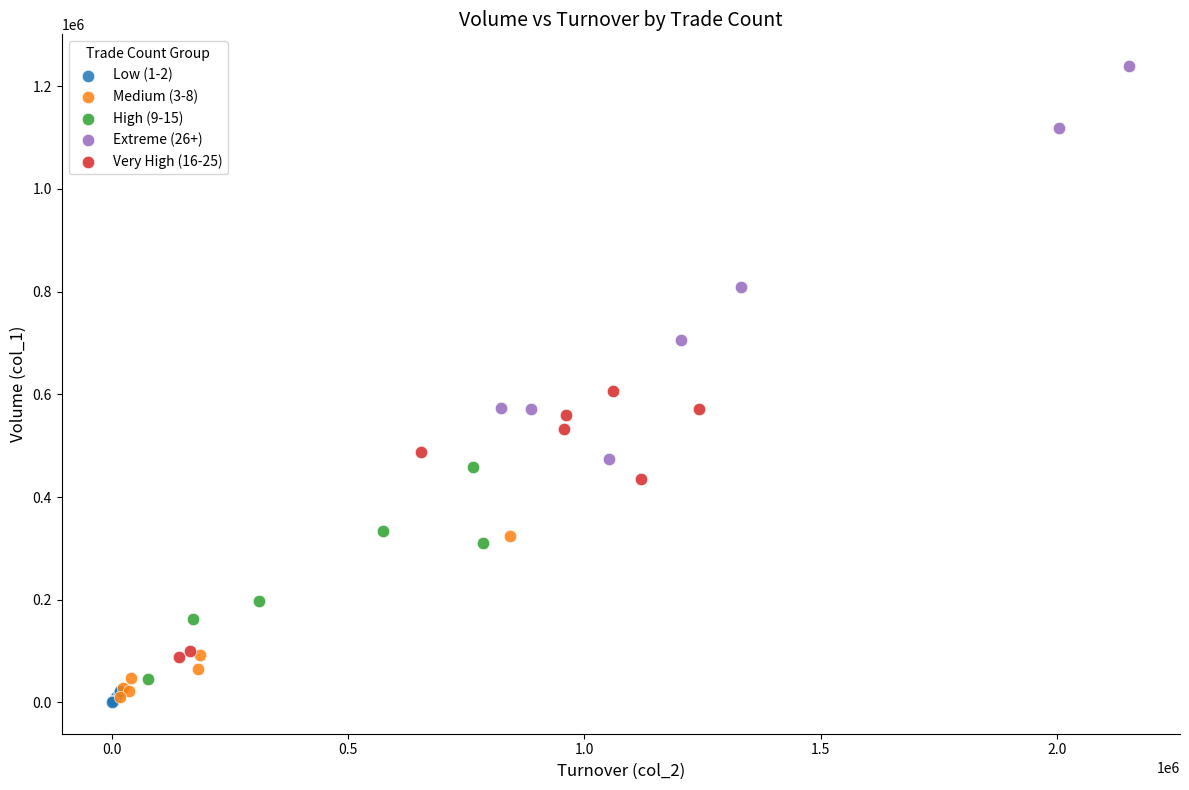

Which series has the widest spread of Y values?

Extreme (26+)